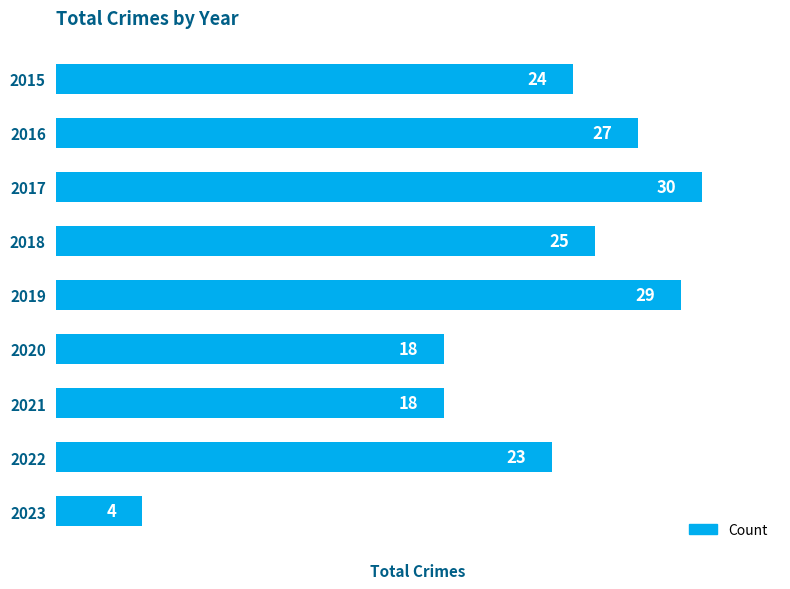

What is the greatest value displayed?

30